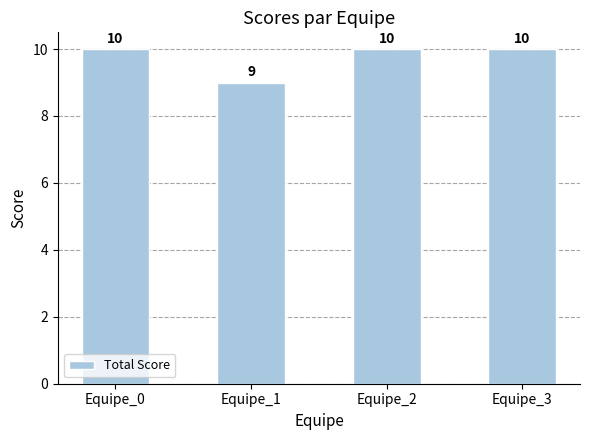

Reading left to right, transcribe all the data shown in this chart.

Equipe_0=10	Equipe_1=9	Equipe_2=10	Equipe_3=10